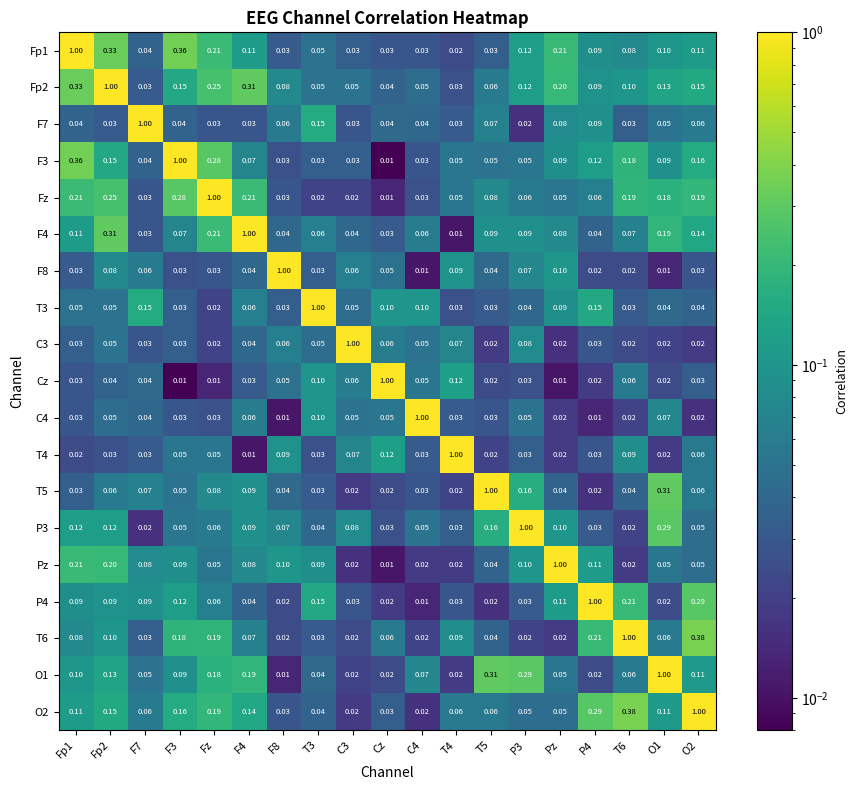

How many data points does each series have?

19